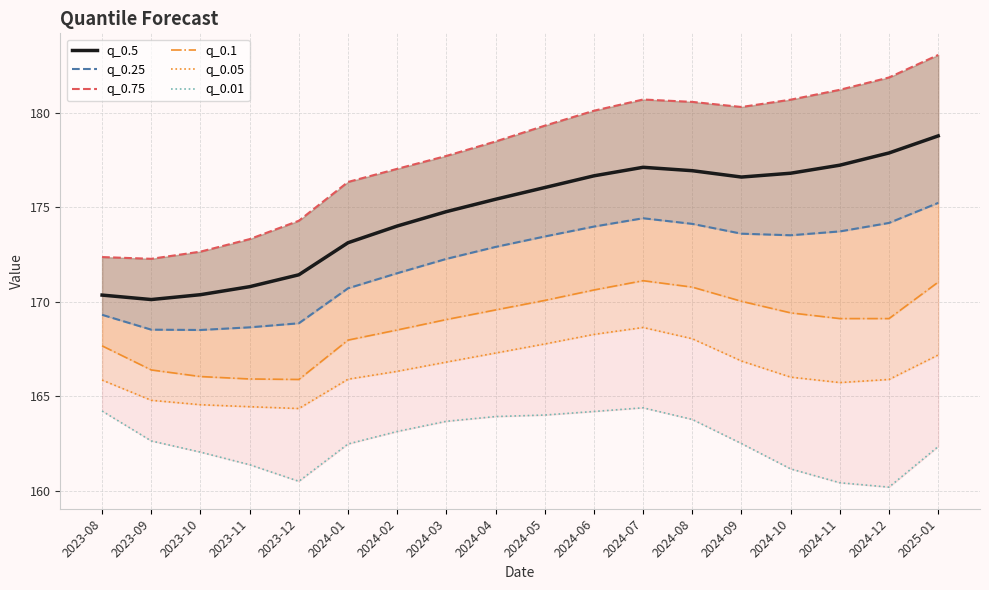

What is the minimum value shown in the chart?

160.2